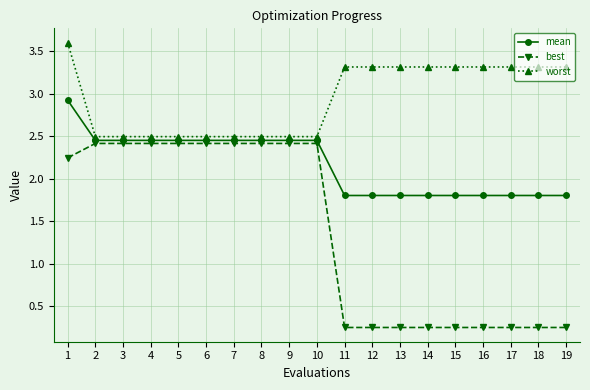

At 10, list the series in order from largest to smallest.

worst, mean, best